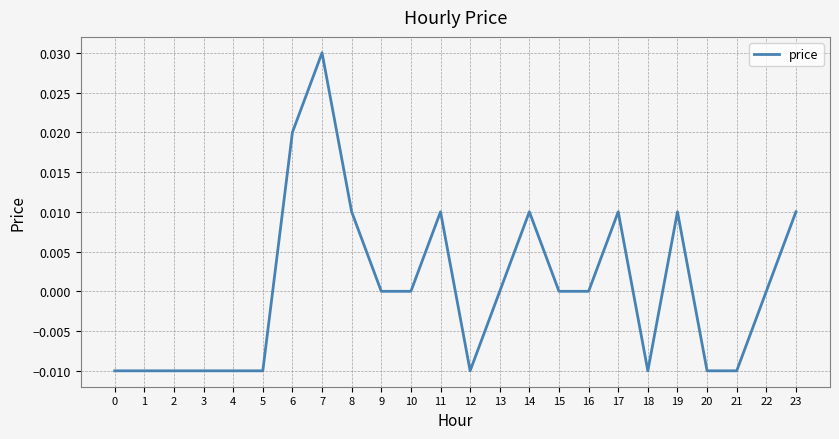

The value at 18 is -0.0. True or false?

True